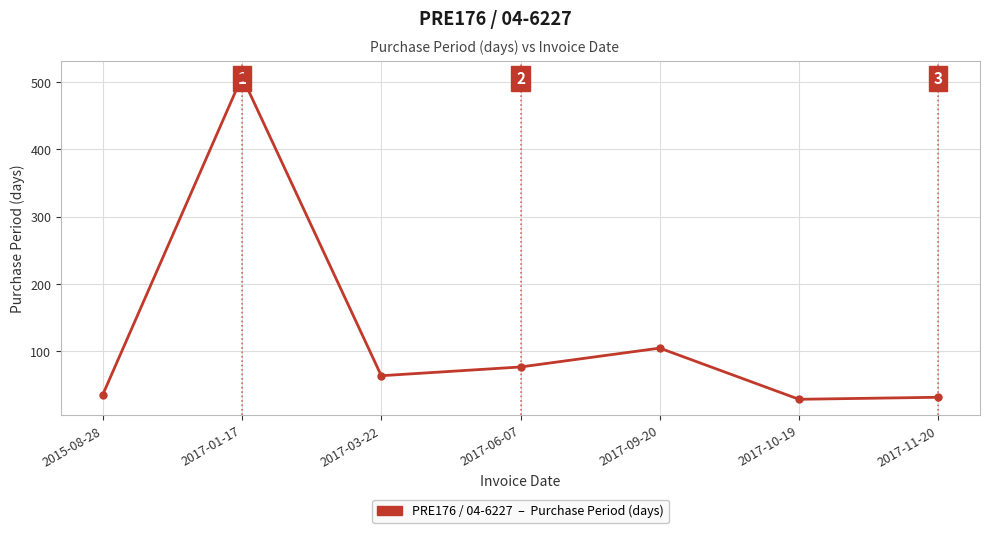

Where does the data first go above 64?

2017-01-17